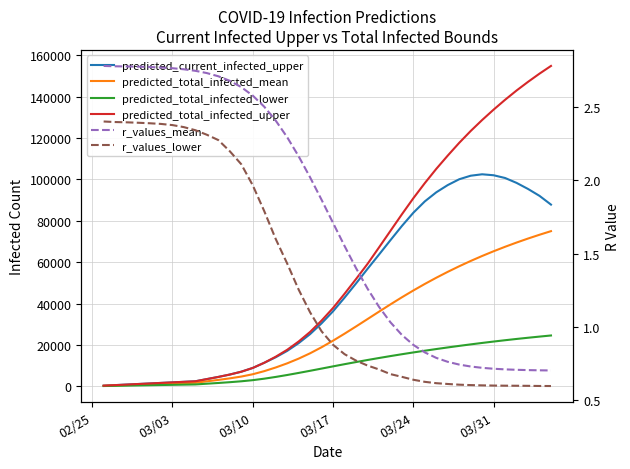

True or false: predicted_total_infected_lower and predicted_total_infected_upper intersect in this chart.

False